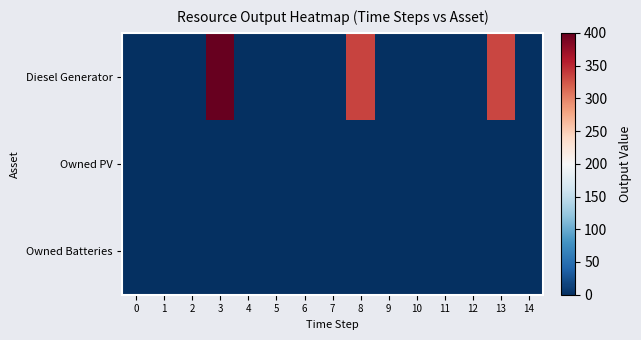

List the series in order of their peak value, highest first.

Diesel Generator, Owned PV, Owned Batteries